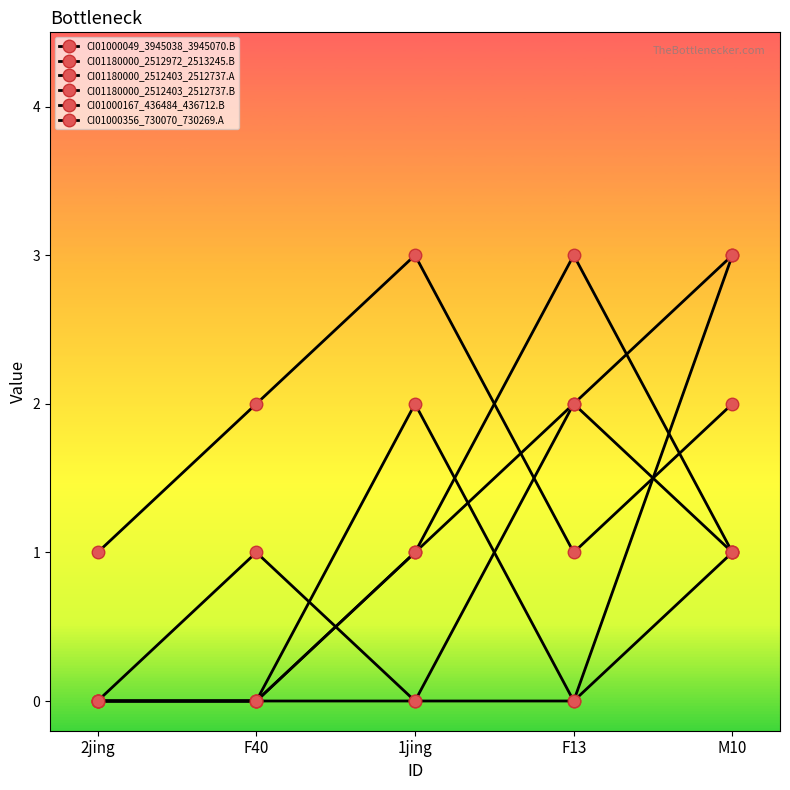

Reading left to right, list all the values displayed in this chart.

CI01000049_3945038_3945070.B: 2jing=0	F40=0	1jing=1	F13=2	M10=3
CI01180000_2512972_2513245.B: 2jing=0	F40=0	1jing=2	F13=0	M10=1
CI01180000_2512403_2512737.A: 2jing=0	F40=0	1jing=0	F13=2	M10=1
CI01180000_2512403_2512737.B: 2jing=0	F40=1	1jing=0	F13=0	M10=3
CI01000167_436484_436712.B: 2jing=1	F40=2	1jing=3	F13=1	M10=2
CI01000356_730070_730269.A: 2jing=0	F40=0	1jing=1	F13=3	M10=1